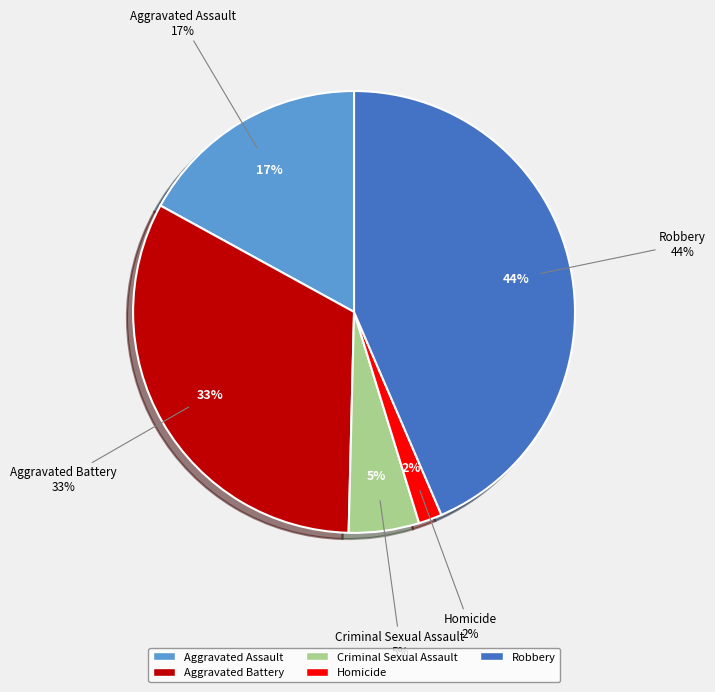

Which slice is the smallest?

Homicide